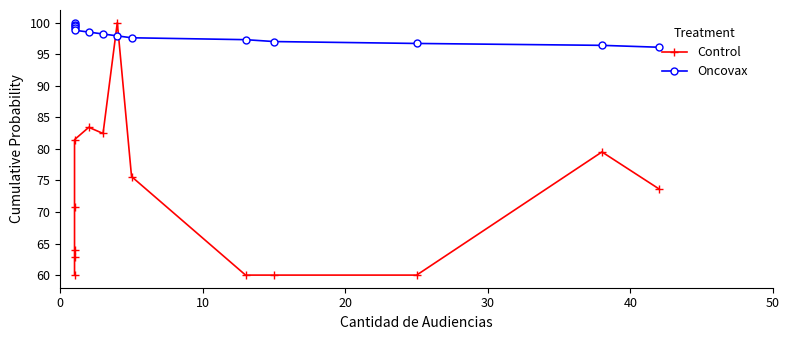

Reading right to left, what are all the values shown in this chart?

Control: 73.7	79.5	60.0	60.0	60.0	75.6	100.0	82.4	83.4	81.5	70.7	63.9	62.9	60.0
Oncovax: 96.1	96.4	96.7	97.0	97.3	97.6	97.9	98.2	98.5	98.8	99.1	99.4	99.7	100.0